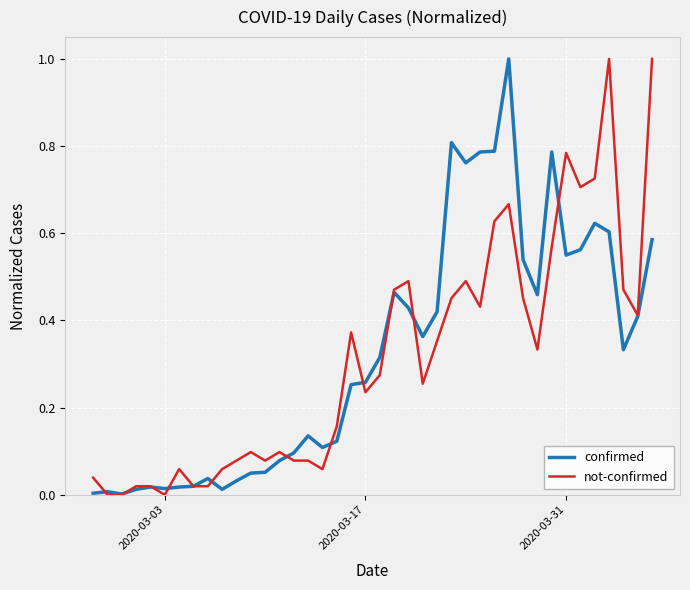

What is the maximum value for confirmed?

1.0